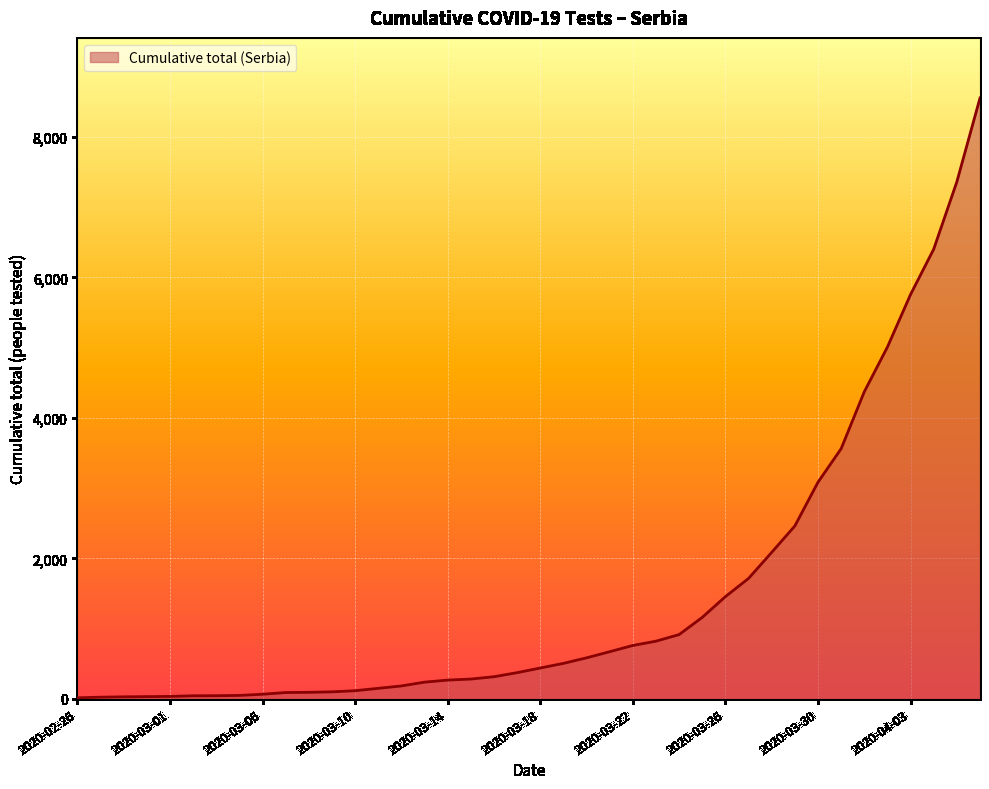

True or false: the data has more than 2 interior local peaks.

False